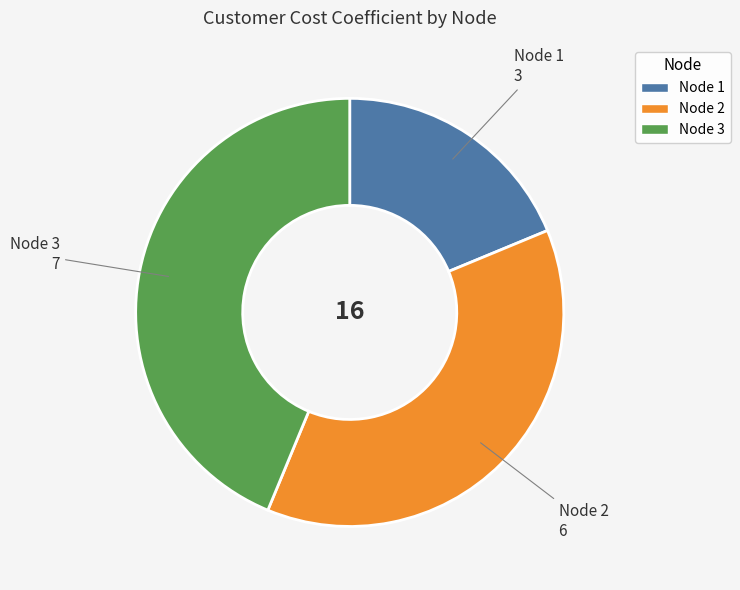

Does Node 2 account for over 50% of the chart?

No